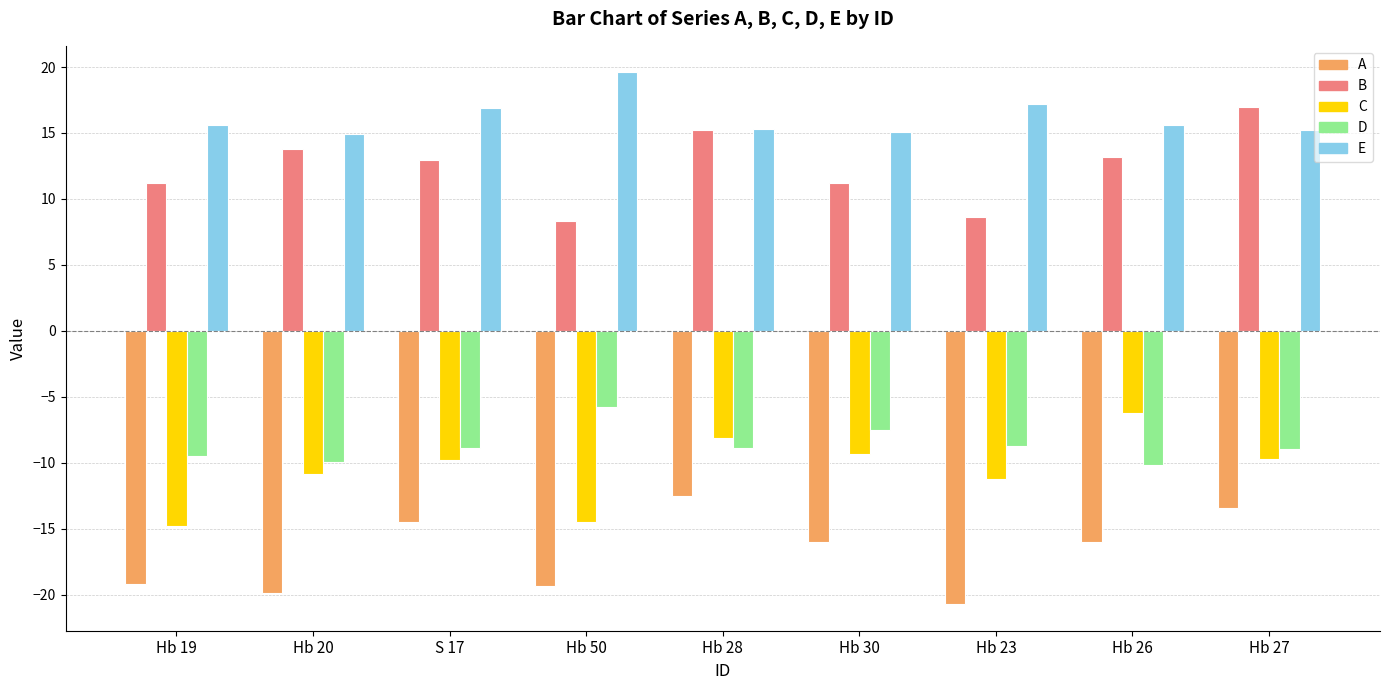

Is it true that B equals 16.9 at S 17?

False